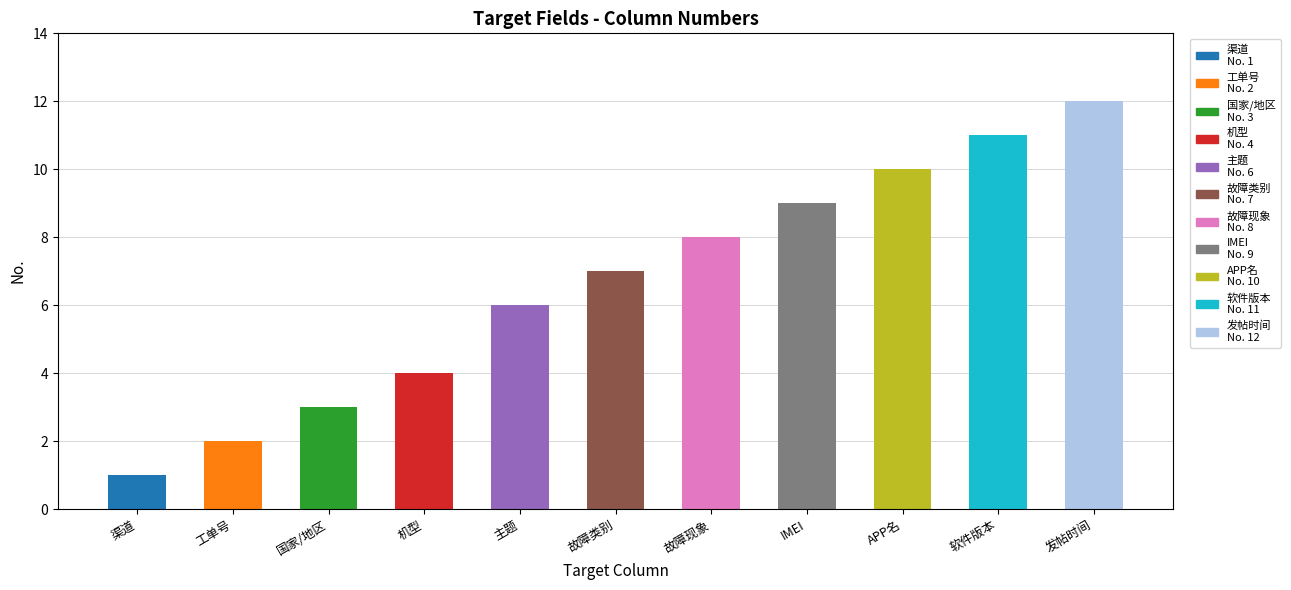

What is the difference between the values at 主题 and 机型?

2